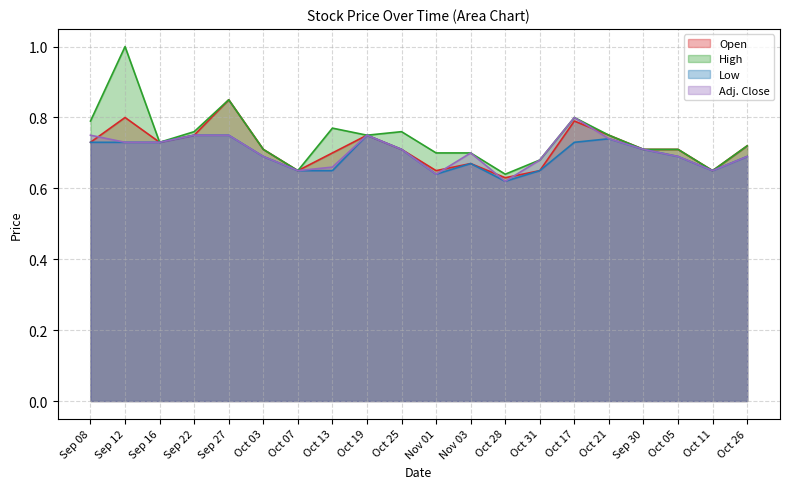

List the series in order of their overall mean, lowest first.

Low, Adj. Close, Open, High